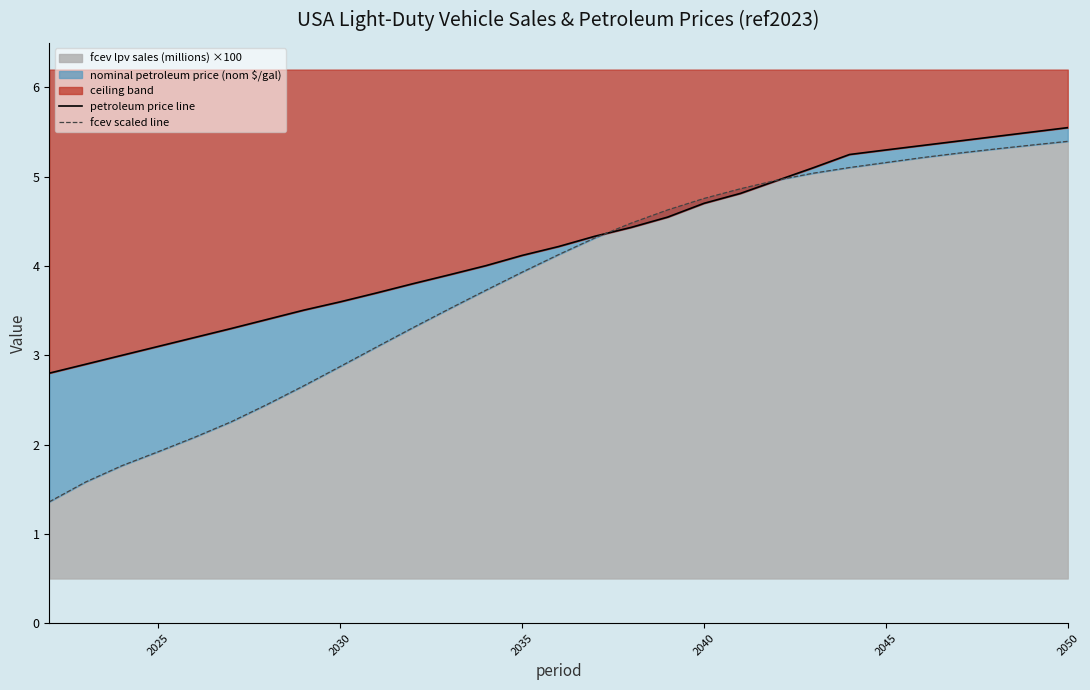

Is it true that fcev lpv sales (millions) ×100 equals 1.6 at 2035?

False